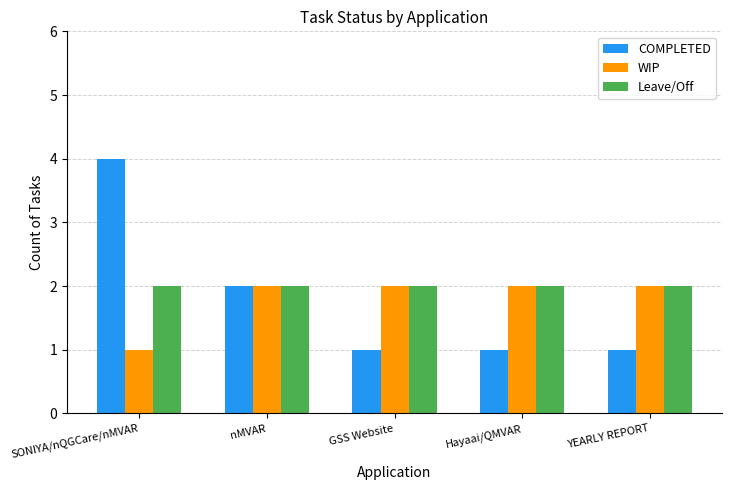

Reading right to left, list all the values displayed in this chart.

COMPLETED: YEARLY REPORT=1	Hayaai/QMVAR=1	GSS Website=1	nMVAR=2	SONIYA/nQGCare/nMVAR=4
WIP: YEARLY REPORT=2	Hayaai/QMVAR=2	GSS Website=2	nMVAR=2	SONIYA/nQGCare/nMVAR=1
Leave/Off: YEARLY REPORT=2	Hayaai/QMVAR=2	GSS Website=2	nMVAR=2	SONIYA/nQGCare/nMVAR=2